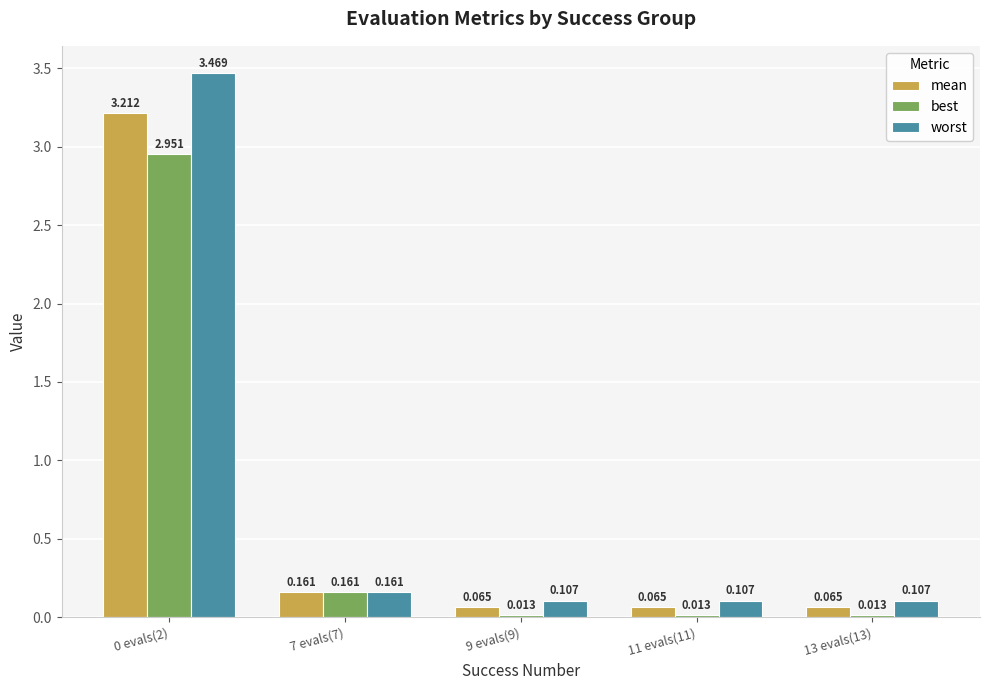

Which series changed the most between 0 evals(2) and 7 evals(7)?

worst